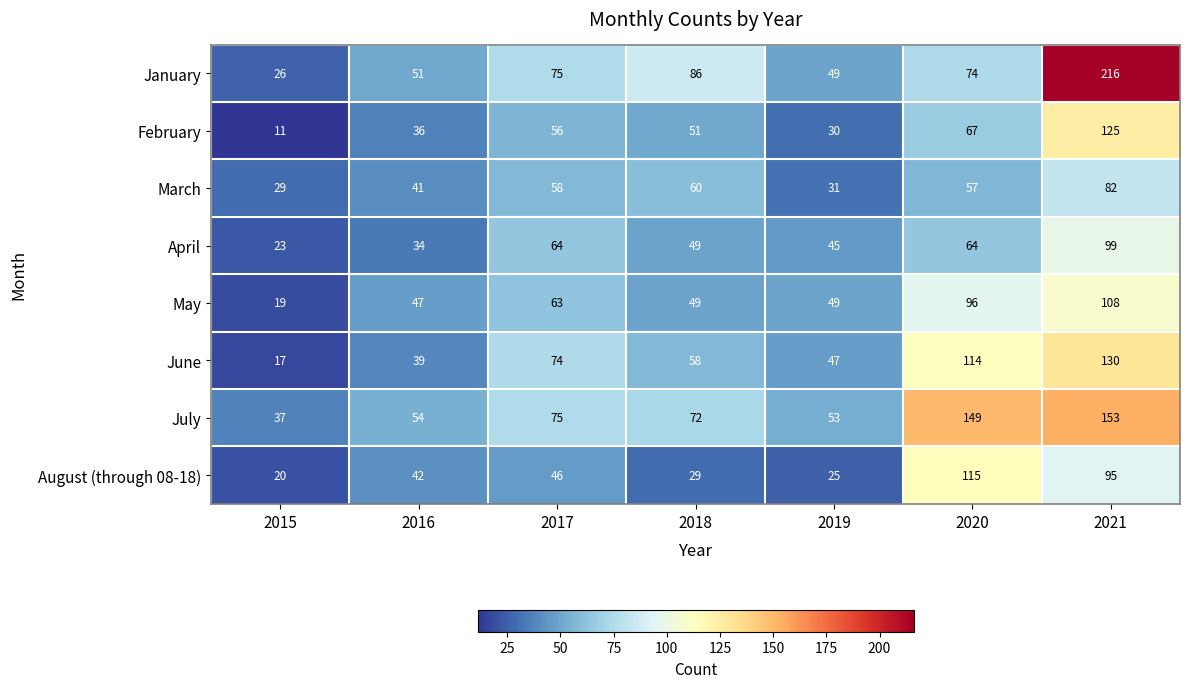

What is the minimum value shown in the chart?

11